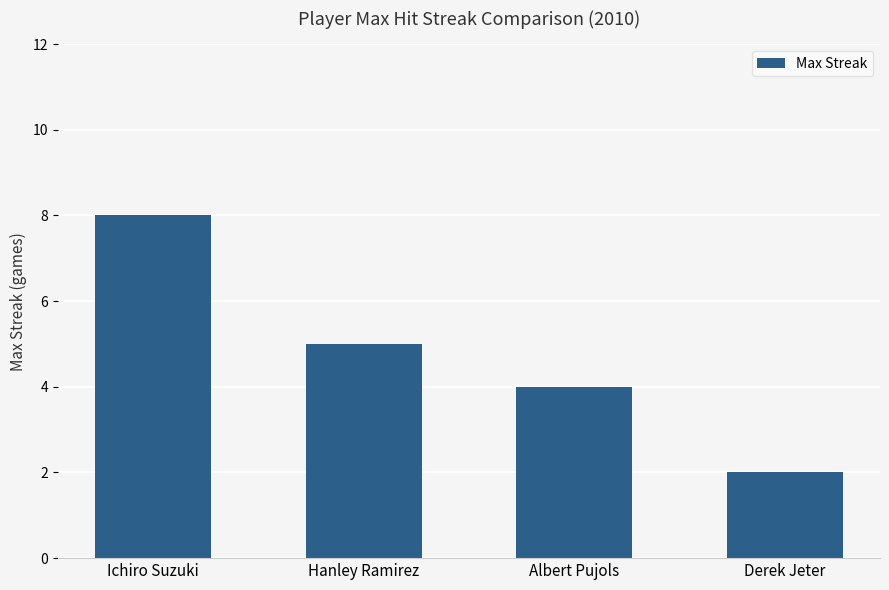

What is the sum of all values?

19